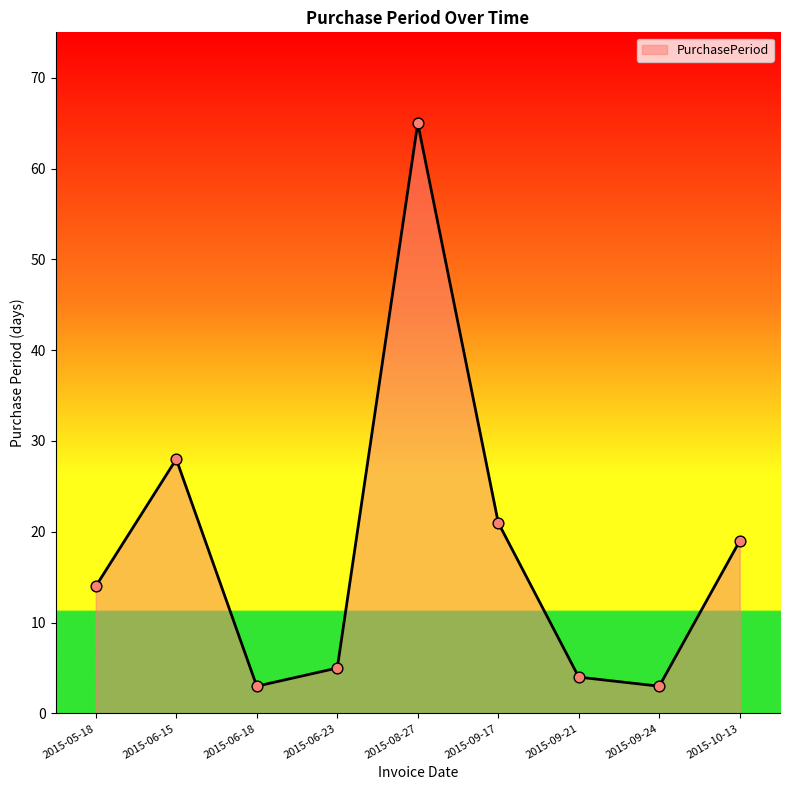

Which has a higher value, 2015-09-17 or 2015-08-27?

2015-08-27